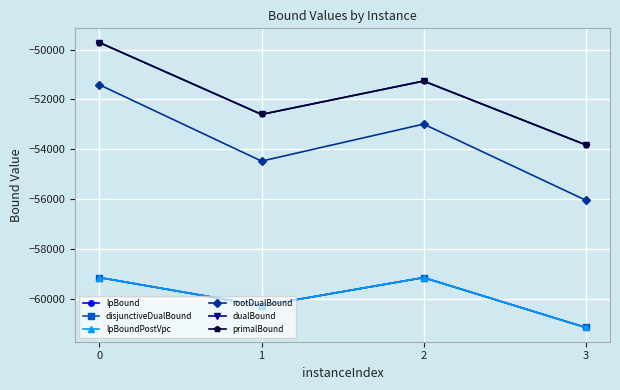

What is the value of the lpBoundPostVpc point at the 4th from the left?

-61163.3